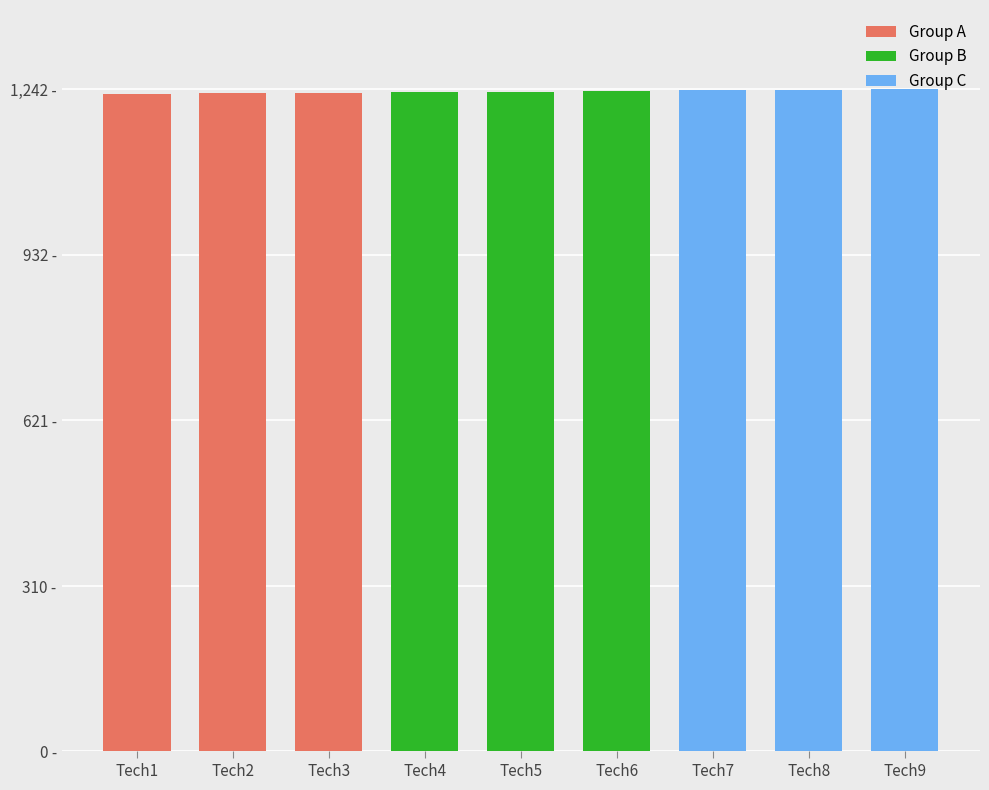

Approximately how many times larger is the value at Tech9 compared to Tech2?

1.0